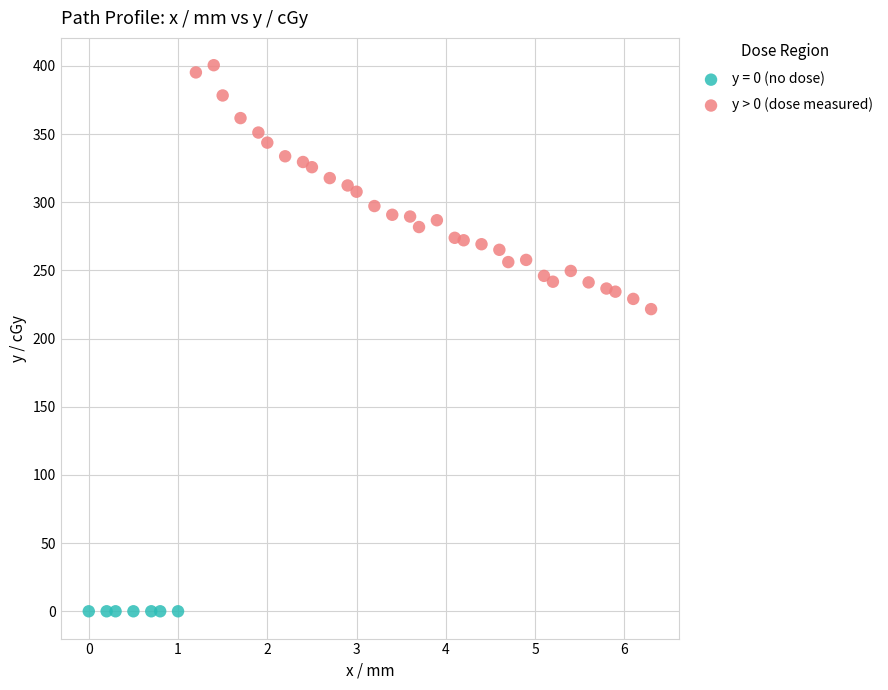

Which series reaches the minimum Y coordinate?

y = 0 (no dose)